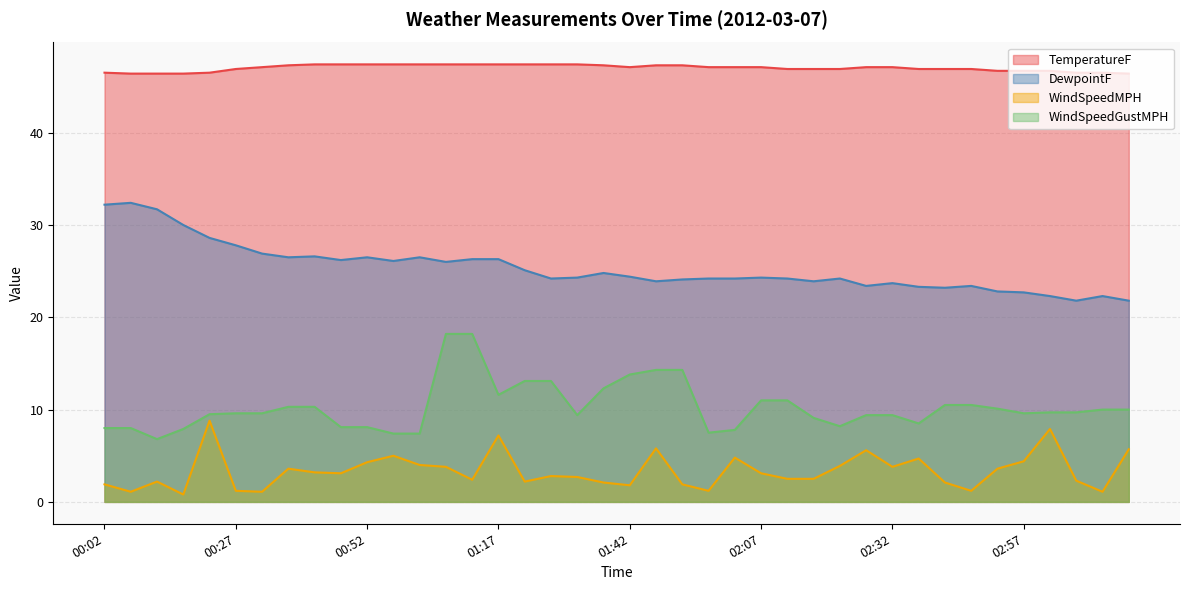

True or false: DewpointF and WindSpeedGustMPH cross at least once.

False